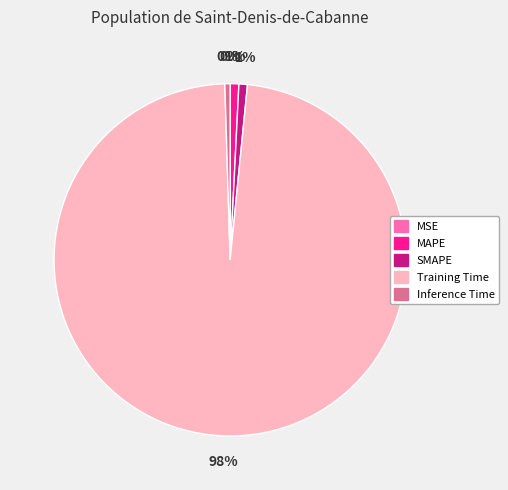

To the nearest percent, what is the difference between the largest and smallest slice percentages?

98%